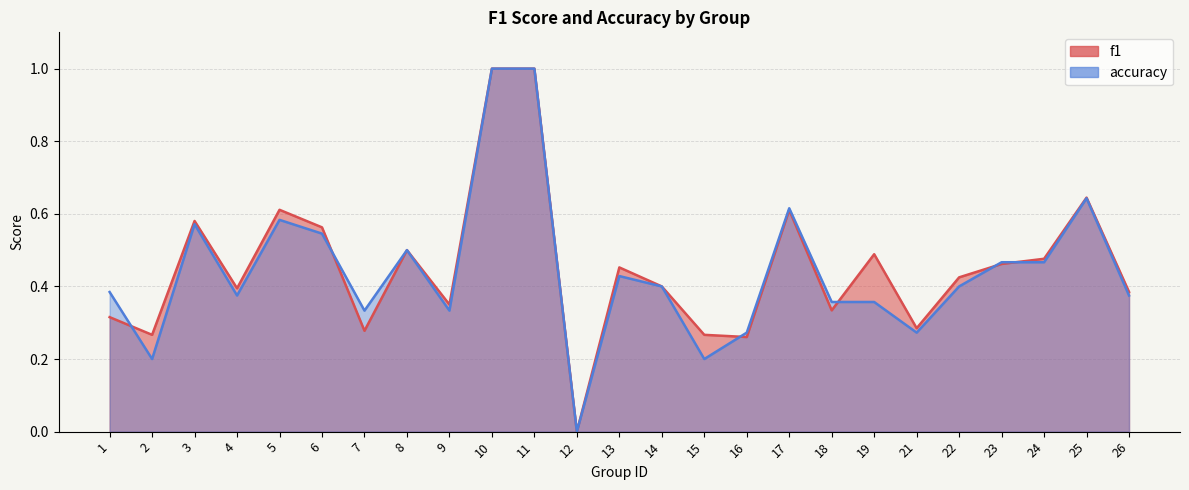

What is the average value of the f1 series?

0.5